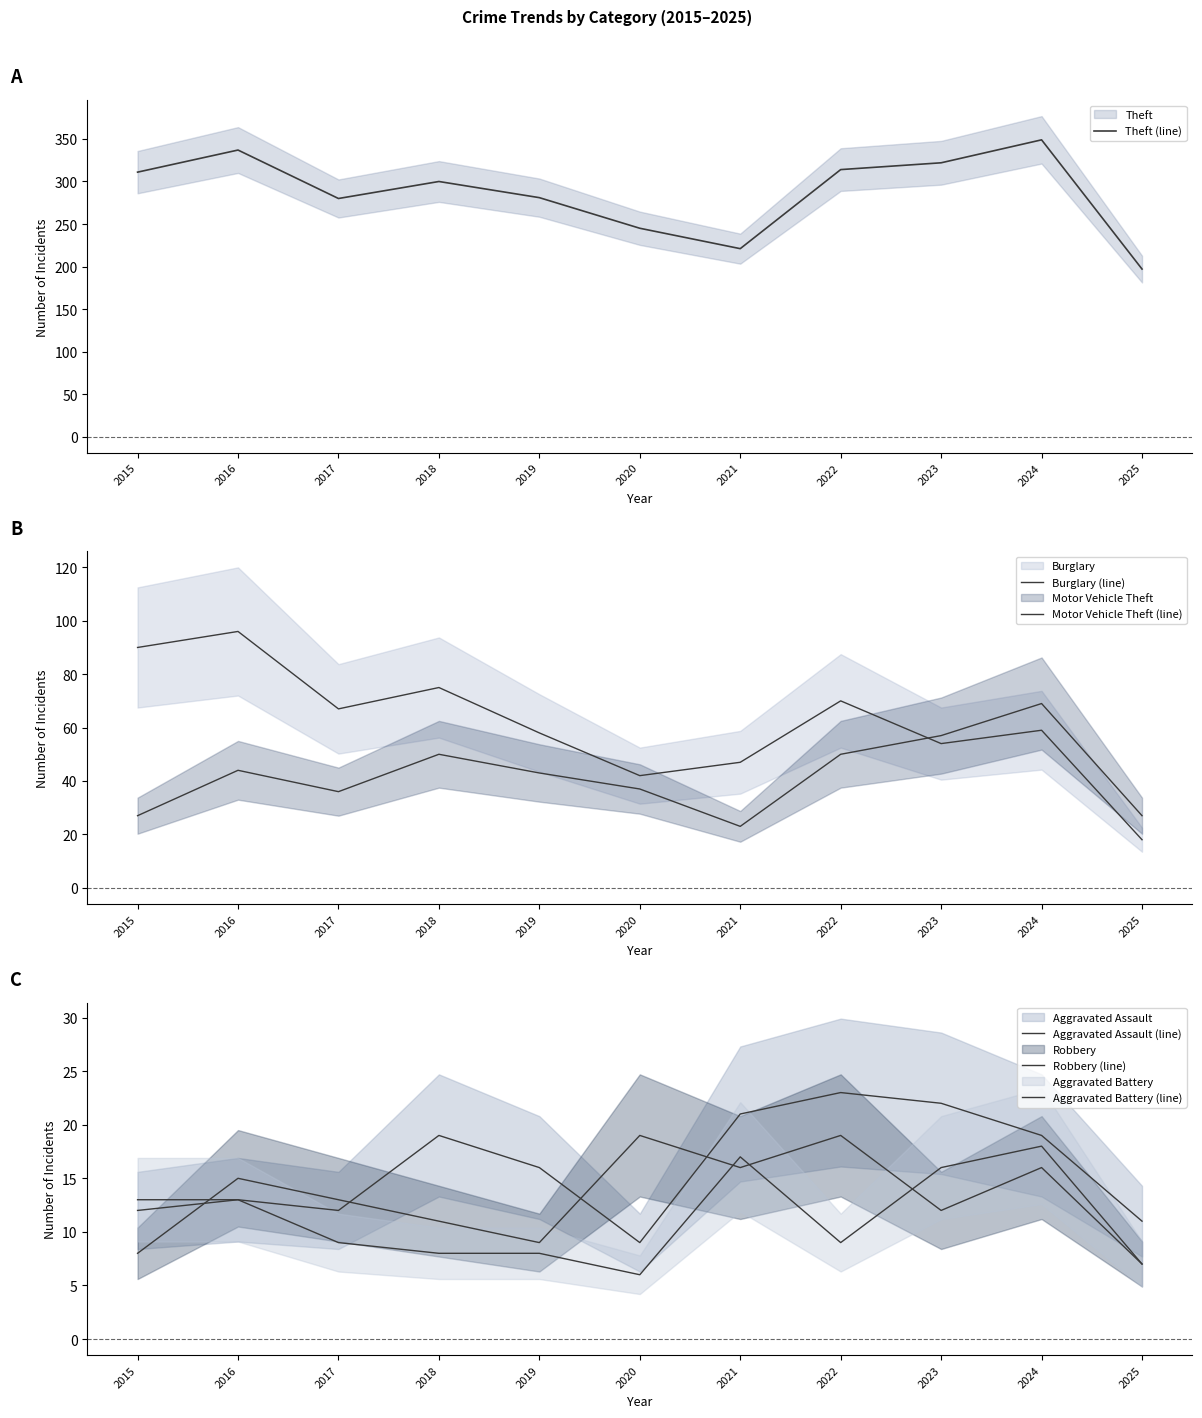

True or false: Aggravated Assault (line) has a value of 5 at 2015.

False